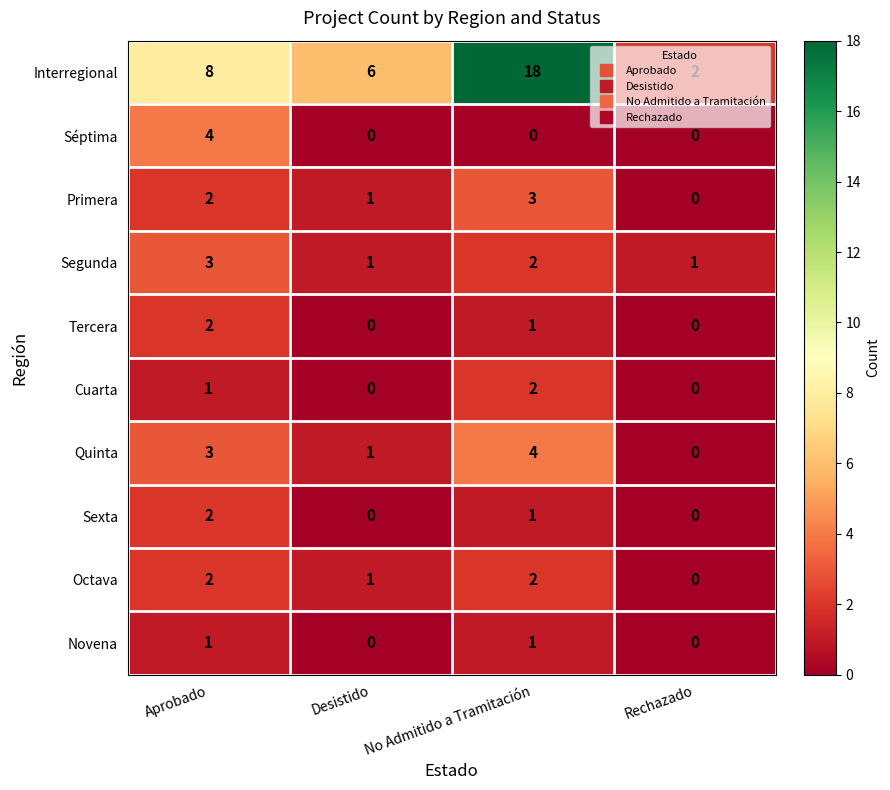

Where is Sexta nearest to the value 1?

No Admitido a Tramitación